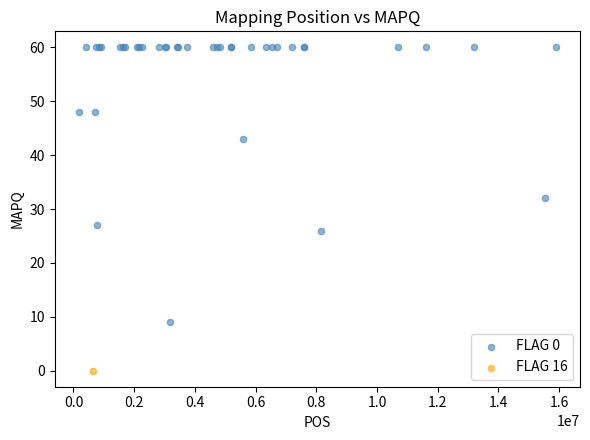

What are all the series names shown in the legend?

FLAG 0, FLAG 16